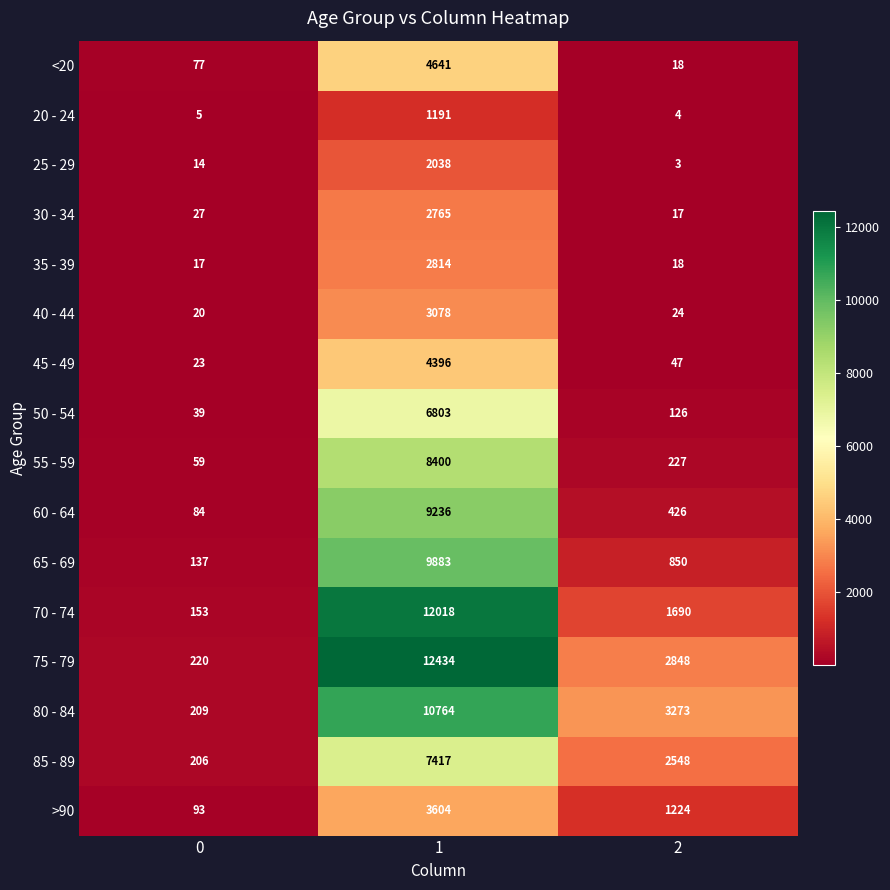

What is the difference between the maximum and second lowest values in the 35 - 39 series?

2796